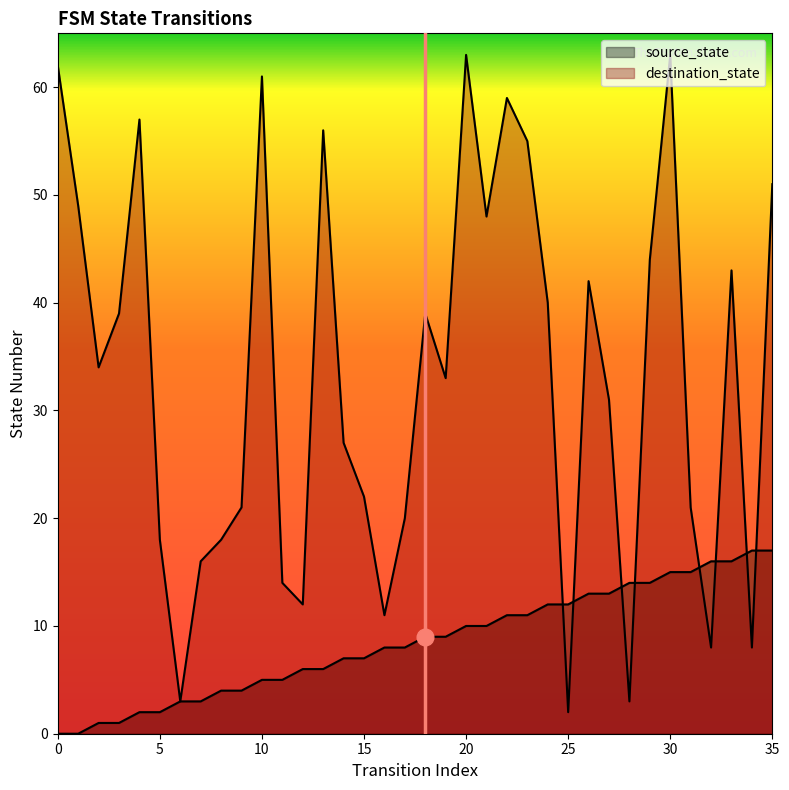

At which label does source_state first exceed 9?

20